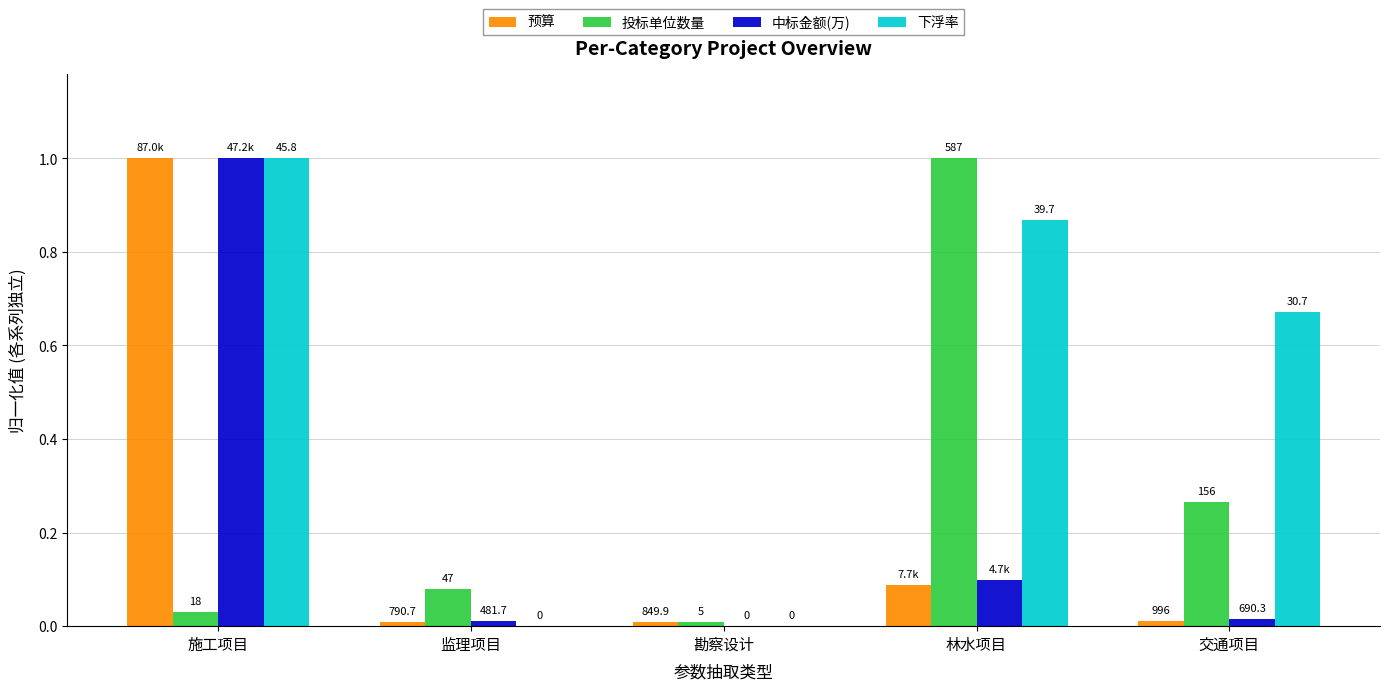

Are the bars grouped side by side (vs. stacked)?

Yes